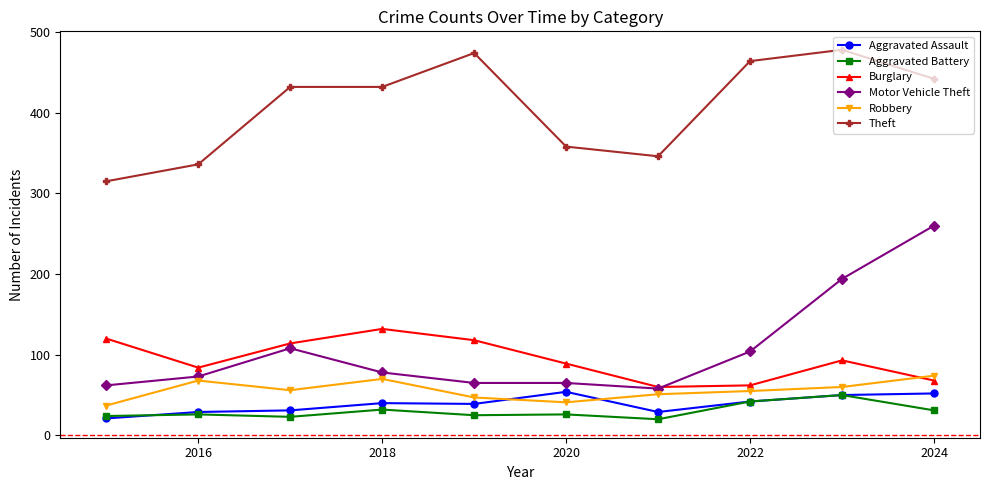

Which series has the largest range (max minus min)?

Motor Vehicle Theft